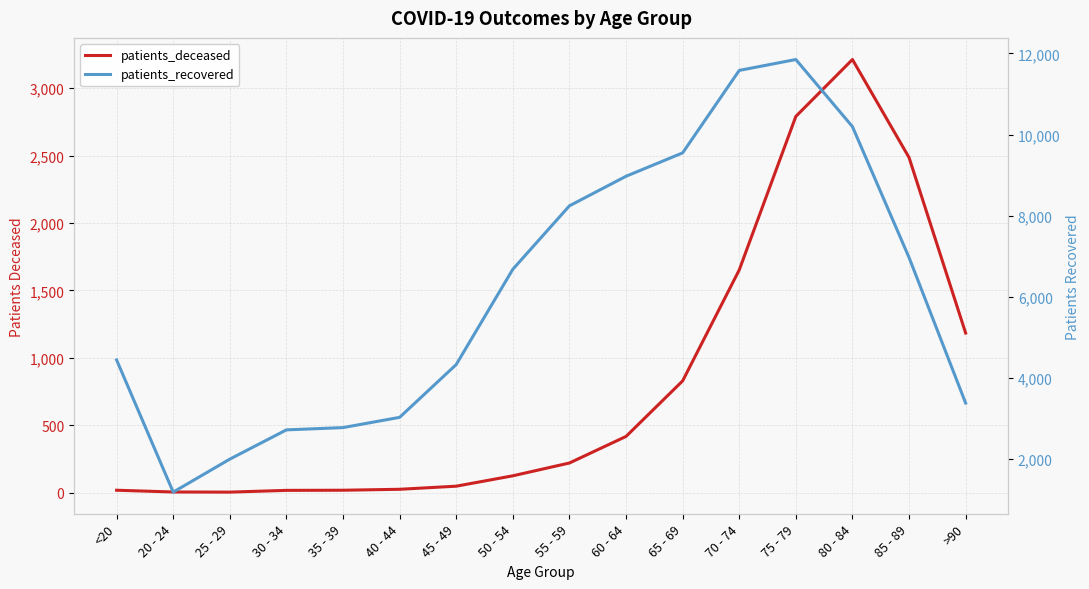

True or false: patients_deceased and patients_recovered intersect in this chart.

False